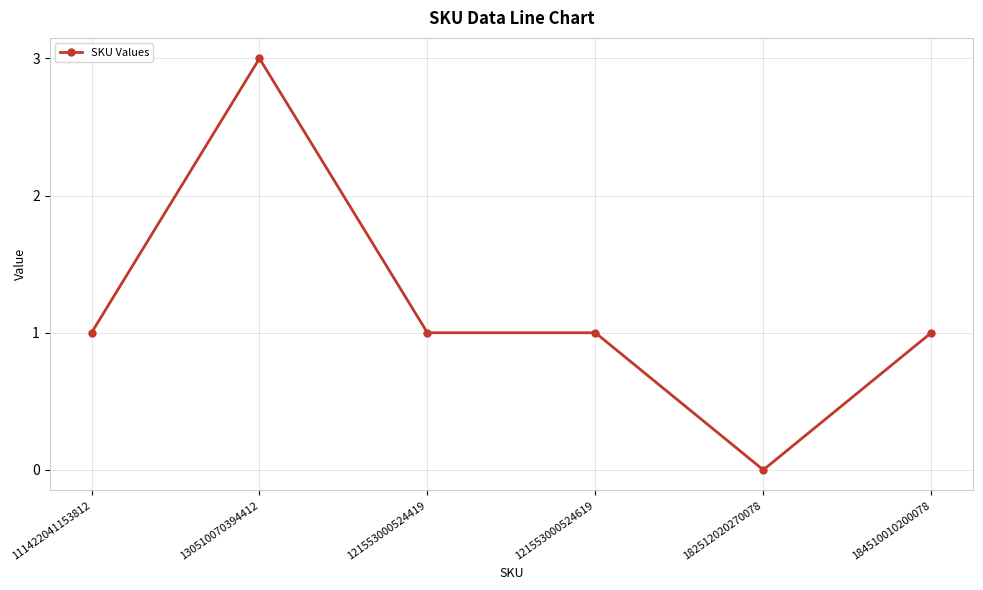

True or false: the data has more than 0 interior local peaks.

True